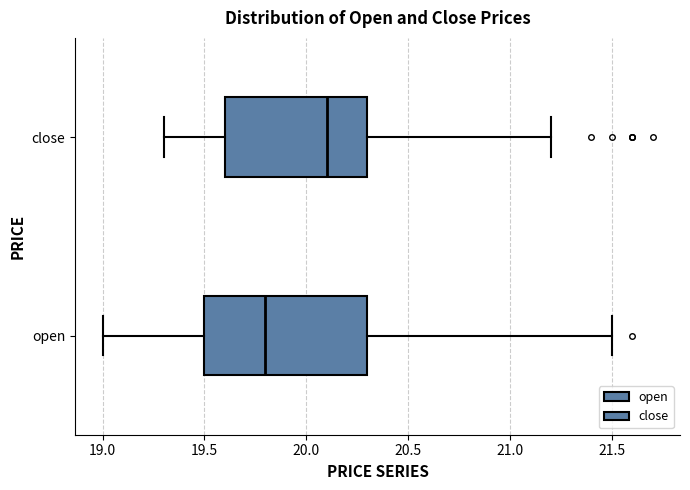

Where is the right edge of the box for open on the x-axis? The values are not printed on the chart, so give them approximately, as read against the axis.

20.3